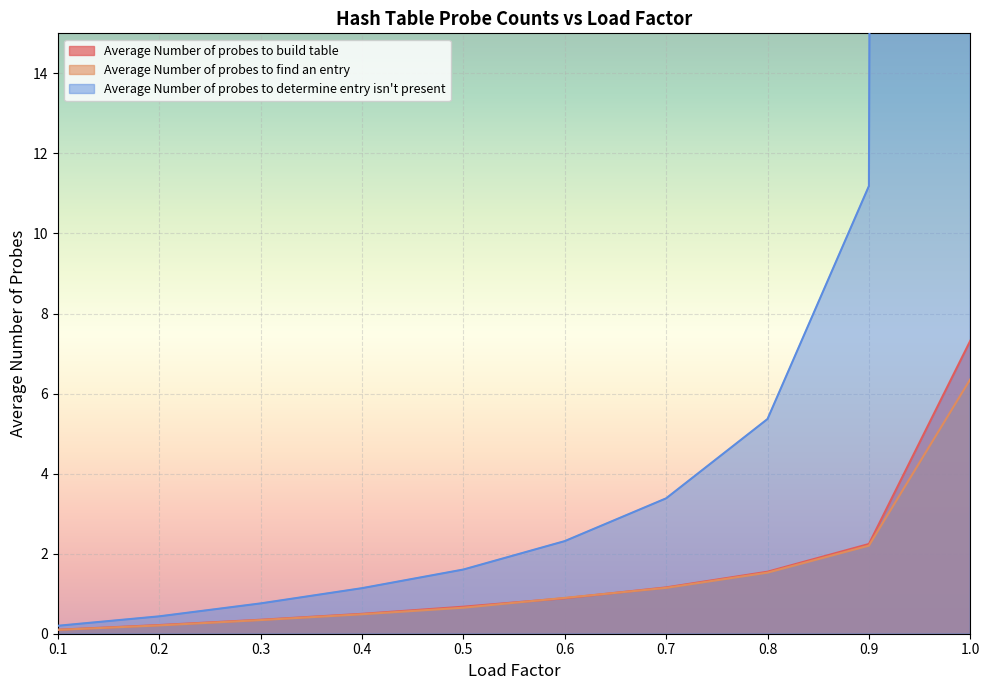

True or false: Average Number of probes to determine entry isn't present has more than 2 points higher than both neighbors.

False